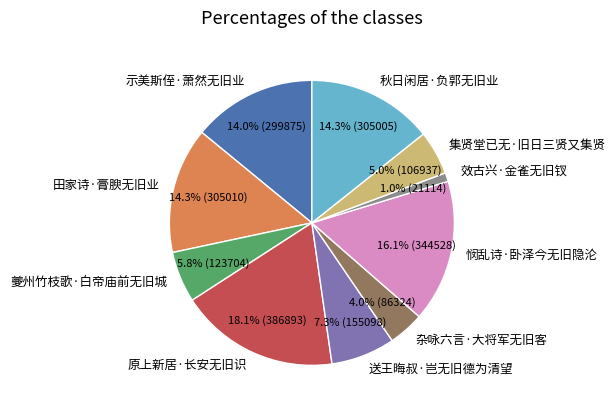

To the nearest percent, what is the difference between the 悯乱诗·卧泽今无旧隐沦 and 夔州竹枝歌·白帝庙前无旧城 slice percentages?

10%